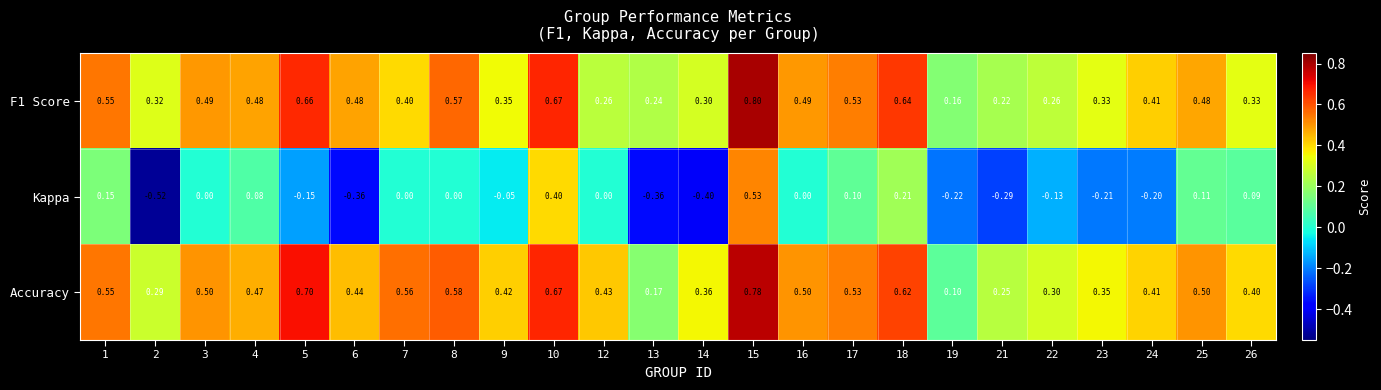

Which series has the largest range (max minus min)?

Kappa